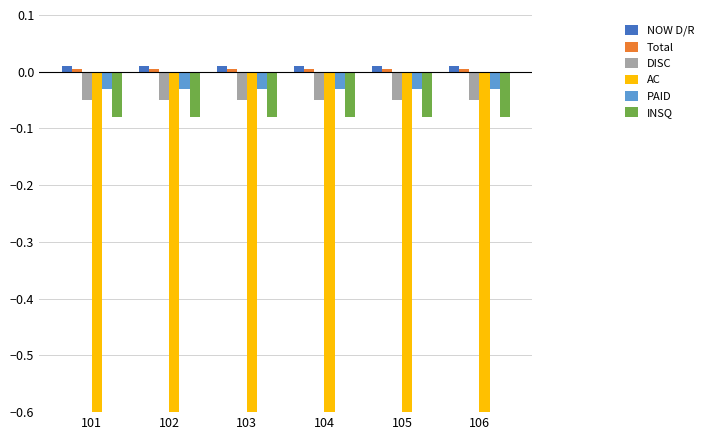

Which series has the largest total across all categories?

NOW D/R